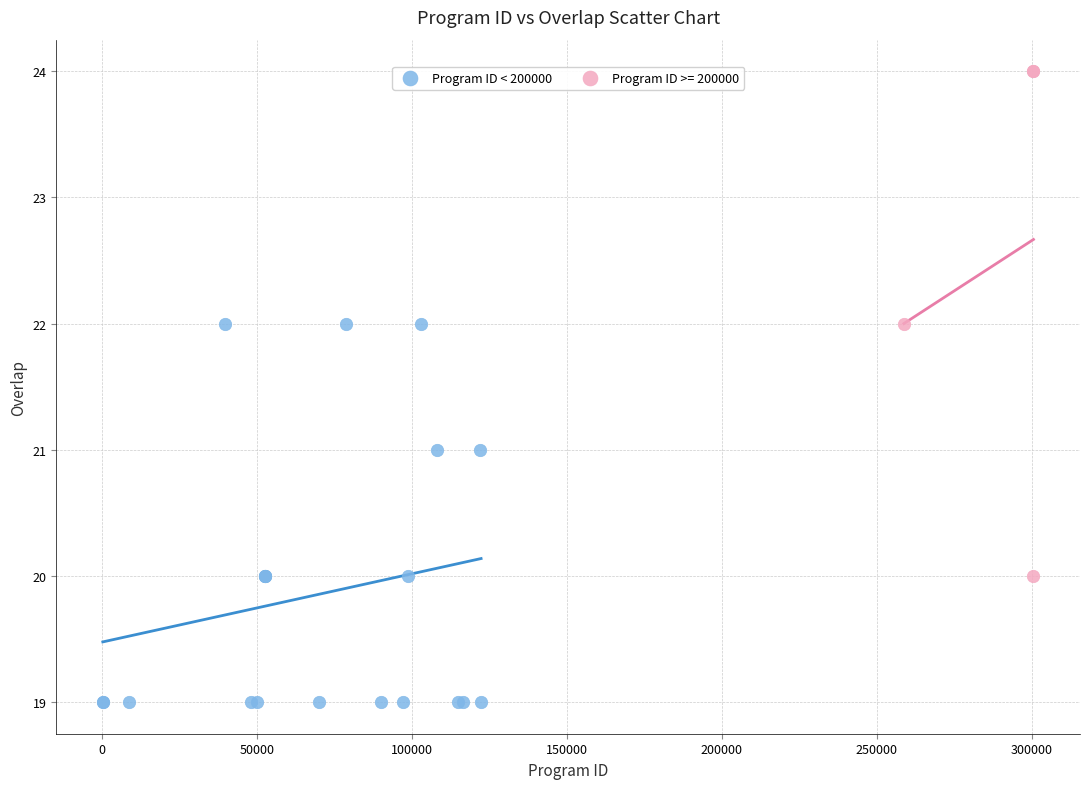

Which series contains the lowest Y value?

Program ID < 200000